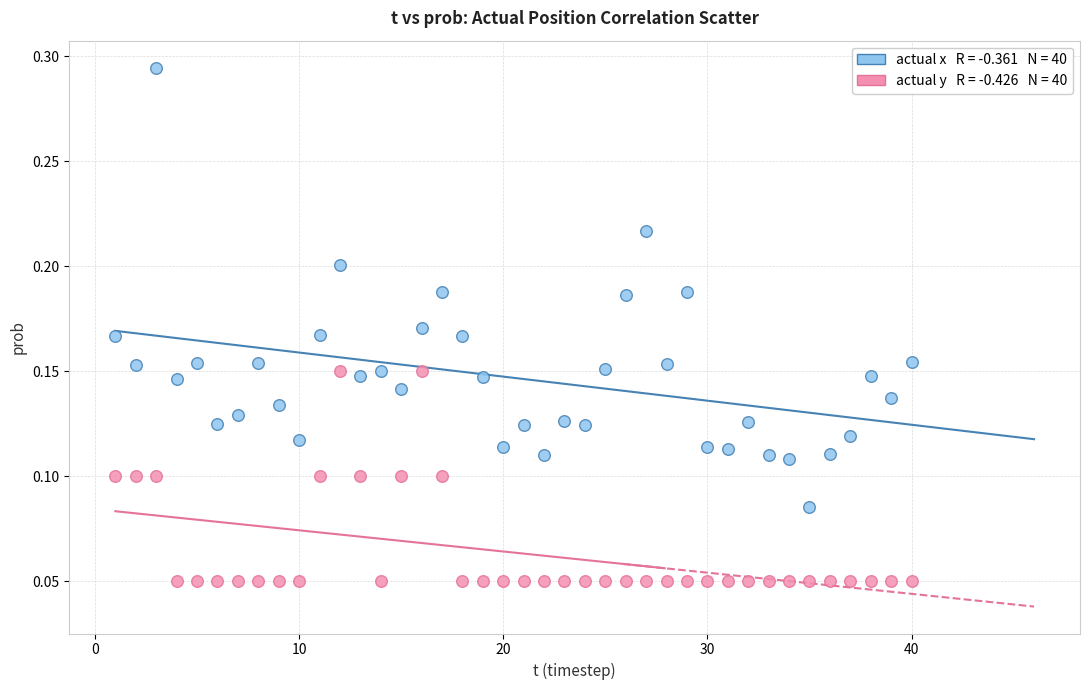

Across all data points, what is the range of X values (max minus min)?

39.0